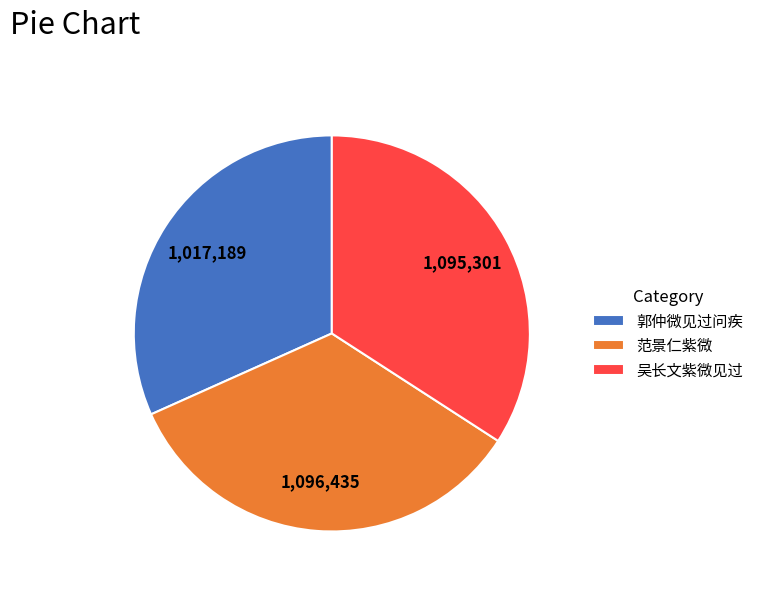

Combined, do 吴长文紫微见过 and 郭仲微见过问疾 account for over 50%?

Yes